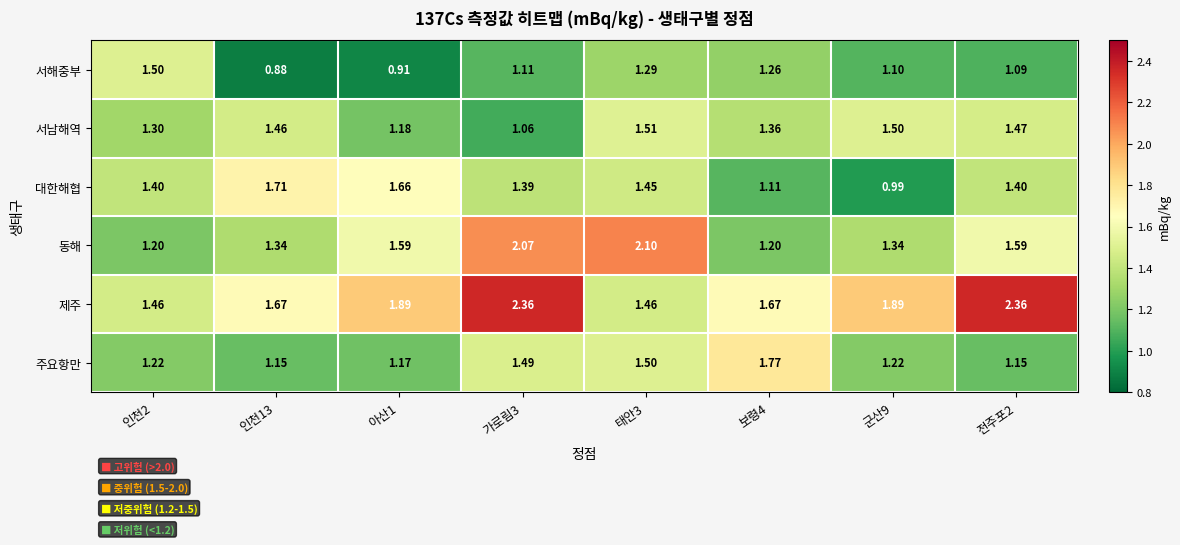

Rank the series at 전주포2 from lowest to highest value.

서해중부, 주요항만, 대한해협, 서남해역, 동해, 제주